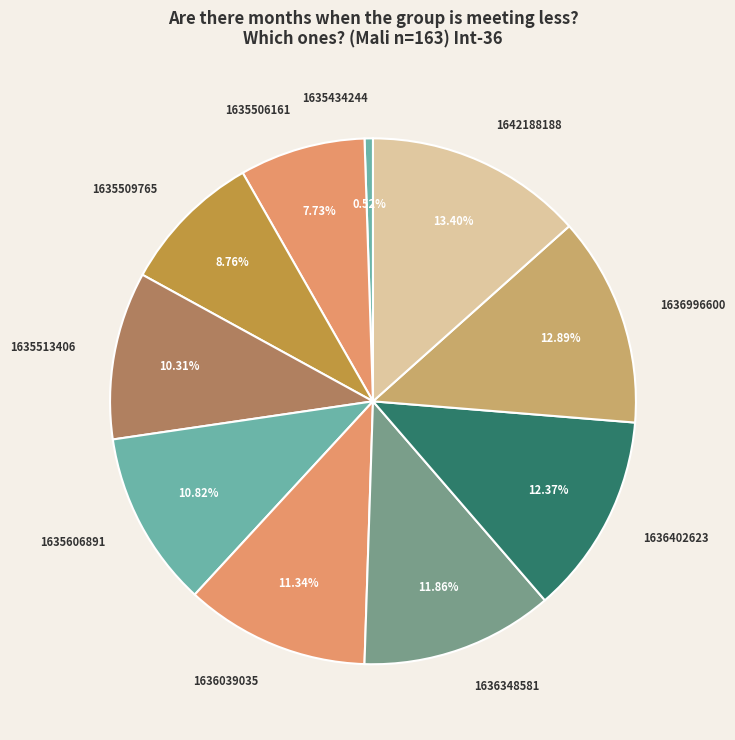

To the nearest percent, what is the combined percentage of 1636039035 and 1635509765?

20%